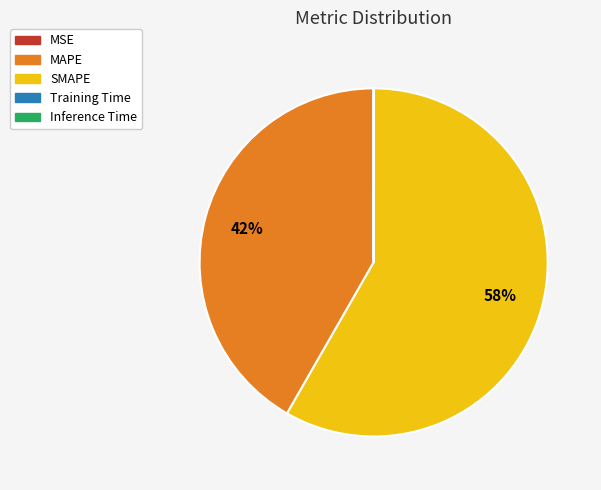

True or false: SMAPE accounts for 73% of the total.

False